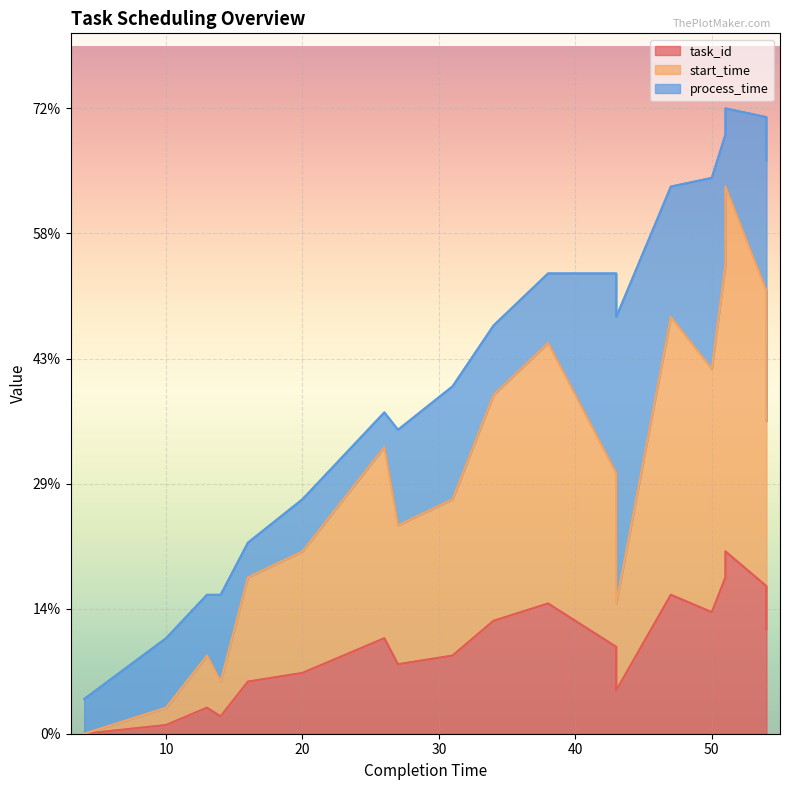

How many interior local valleys does the start_time series have?

4